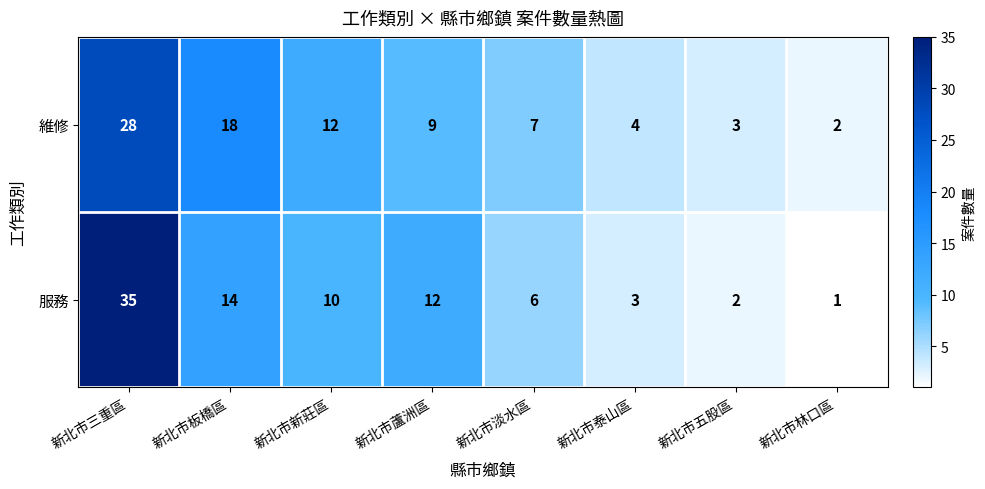

What is the spread (max minus min) of values at 新北市板橋區?

4